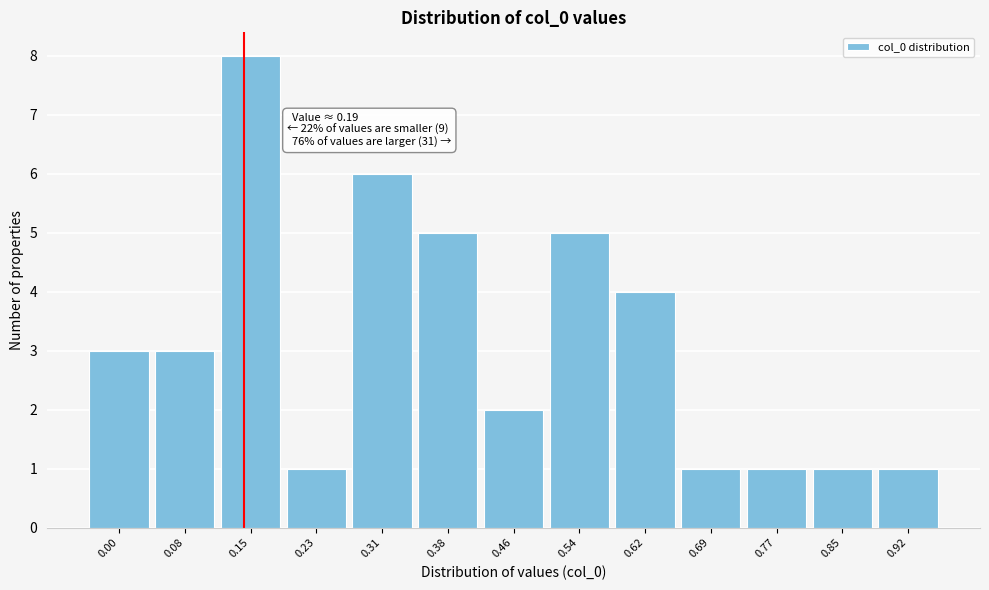

Reading right to left, extract all data points from this chart.

0.92=1	0.85=1	0.77=1	0.69=1	0.62=4	0.54=5	0.46=2	0.38=5	0.31=6	0.23=1	0.15=8	0.08=3	0.00=3